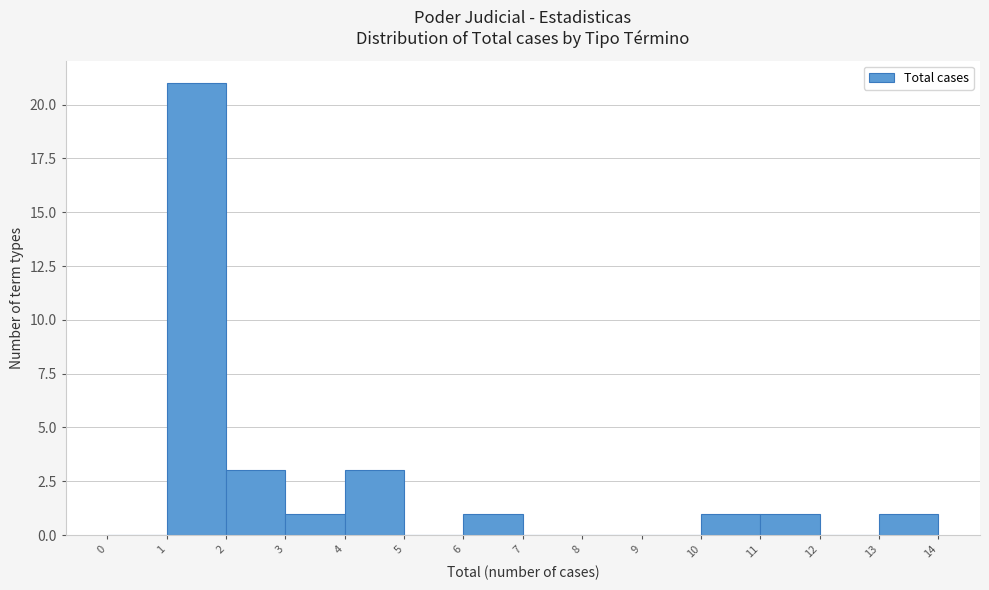

Reading left to right, list every bar in this chart as the range it spans on the x-axis followed by its height. The values are not printed on the chart, so give them approximately, as read against the axis.

0 to 1: 0
1 to 2: 21
2 to 3: 3
3 to 4: 1
4 to 5: 3
5 to 6: 0
6 to 7: 1
7 to 8: 0
8 to 9: 0
9 to 10: 0
10 to 11: 1
11 to 12: 1
12 to 13: 0
13 to 14: 1